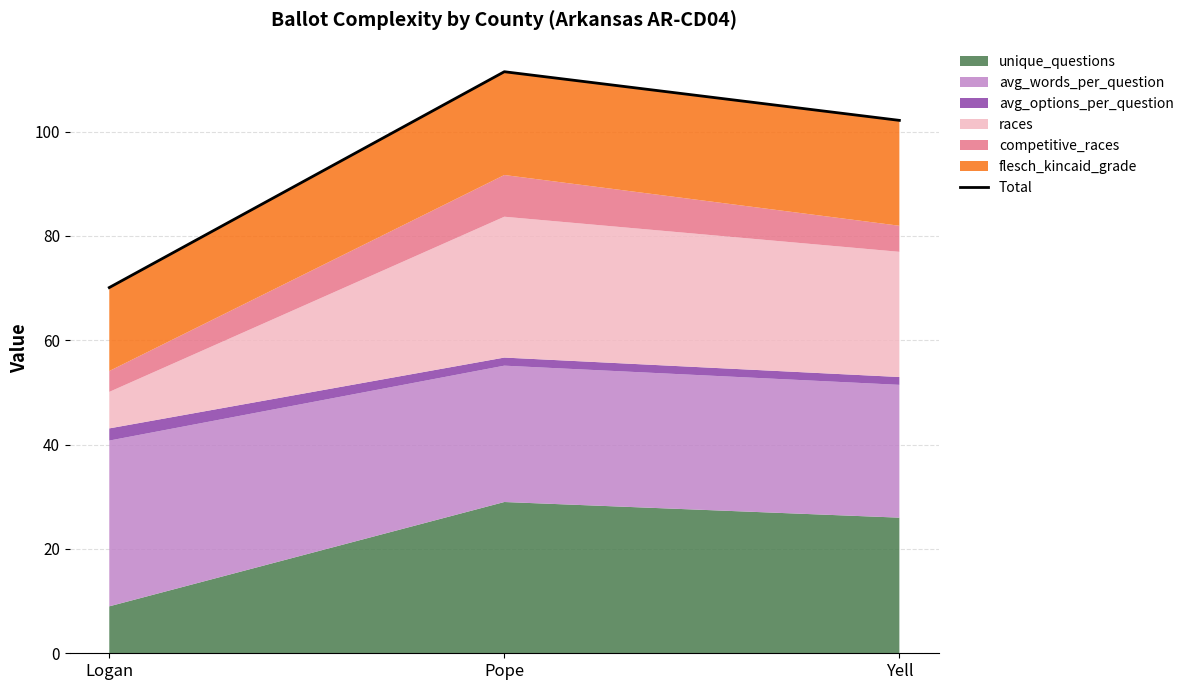

List the labels in order of value, largest first.

Pope, Yell, Logan